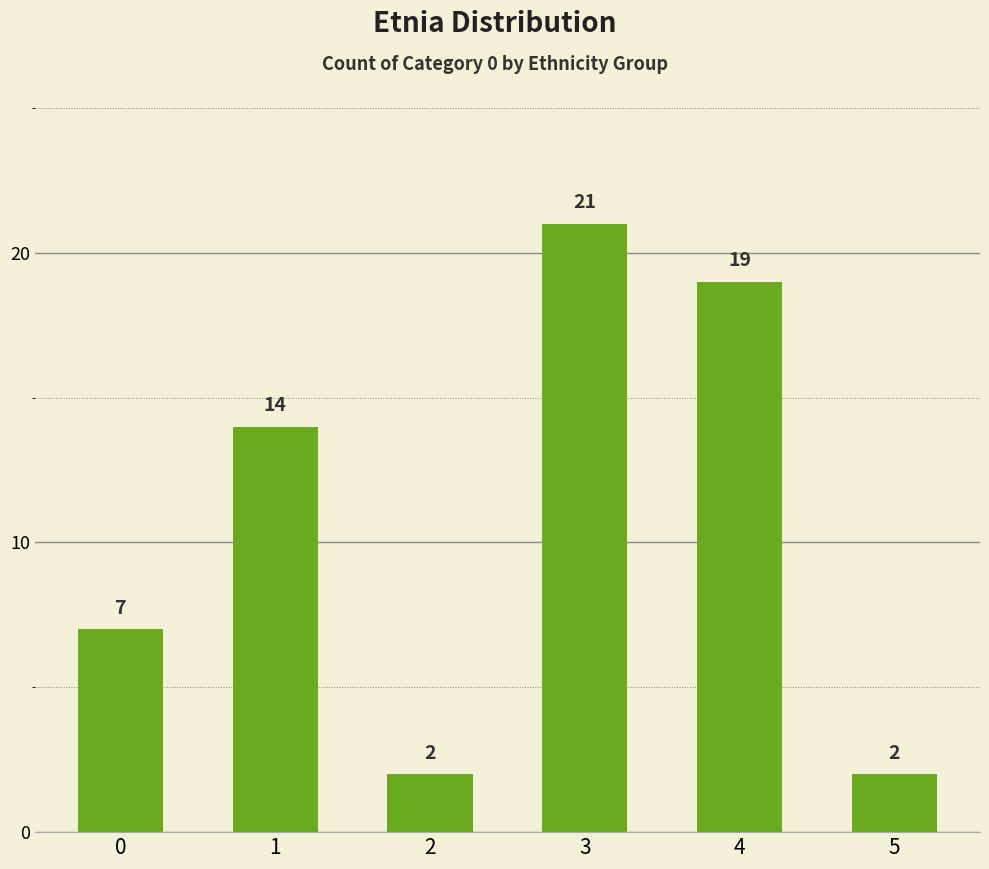

Does the chart contain any negative values?

No